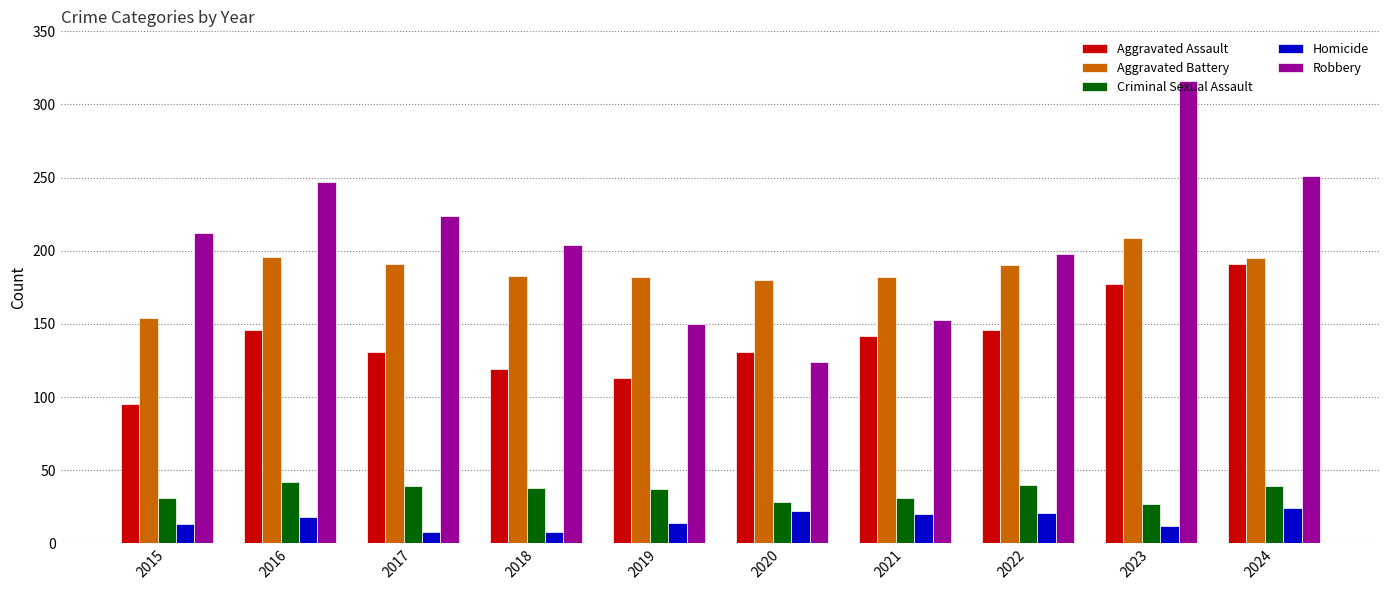

Which category has the lowest value in the Robbery series?

2020